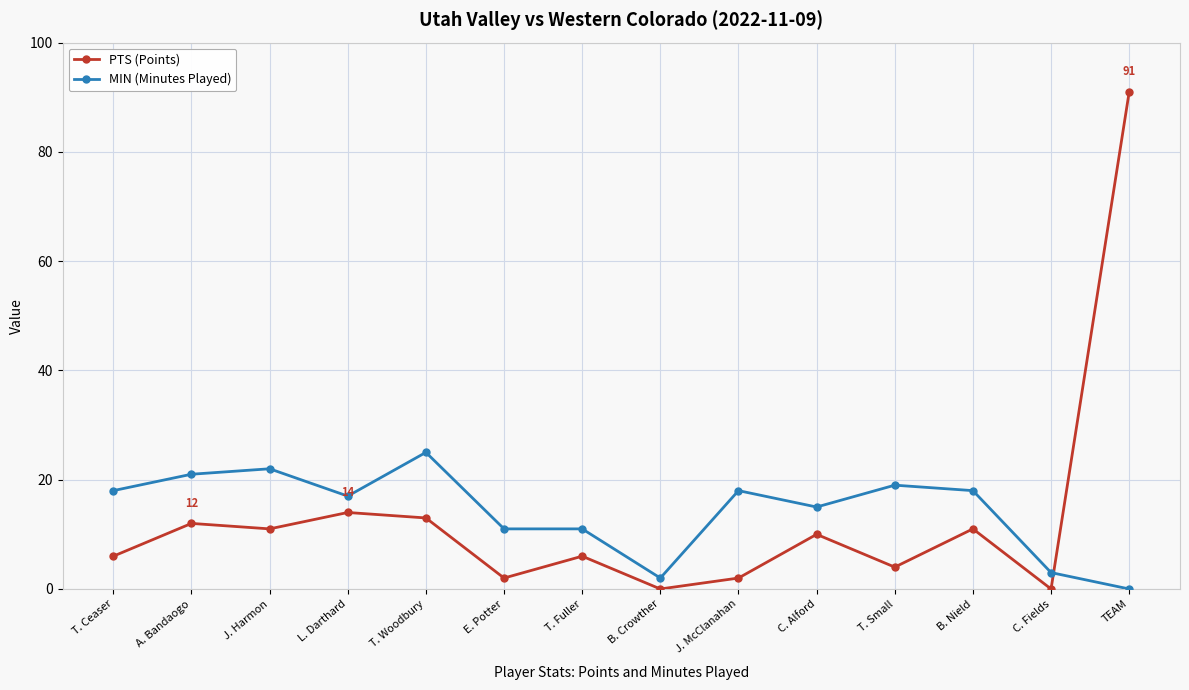

Does the chart display data point markers on the line(s)?

Yes